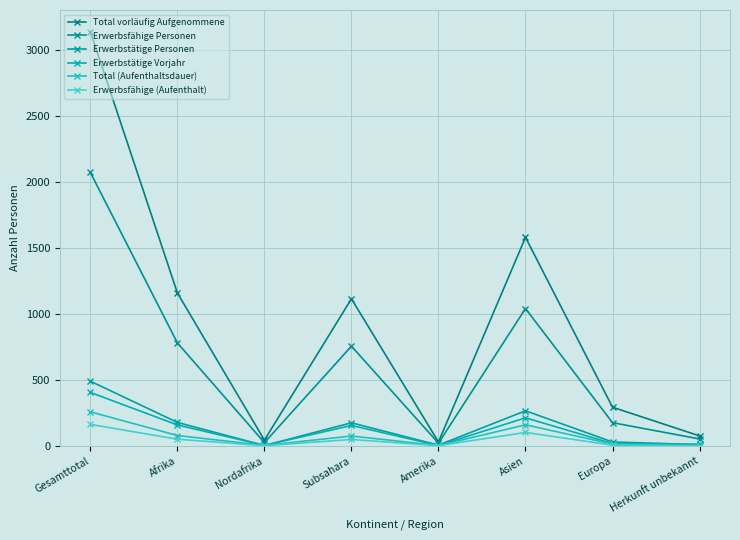

What are all the series names shown in the legend?

Total vorläufig Aufgenommene, Erwerbsfähige Personen, Erwerbstätige Personen, Erwerbstätige Vorjahr, Total (Aufenthaltsdauer), Erwerbsfähige (Aufenthalt)